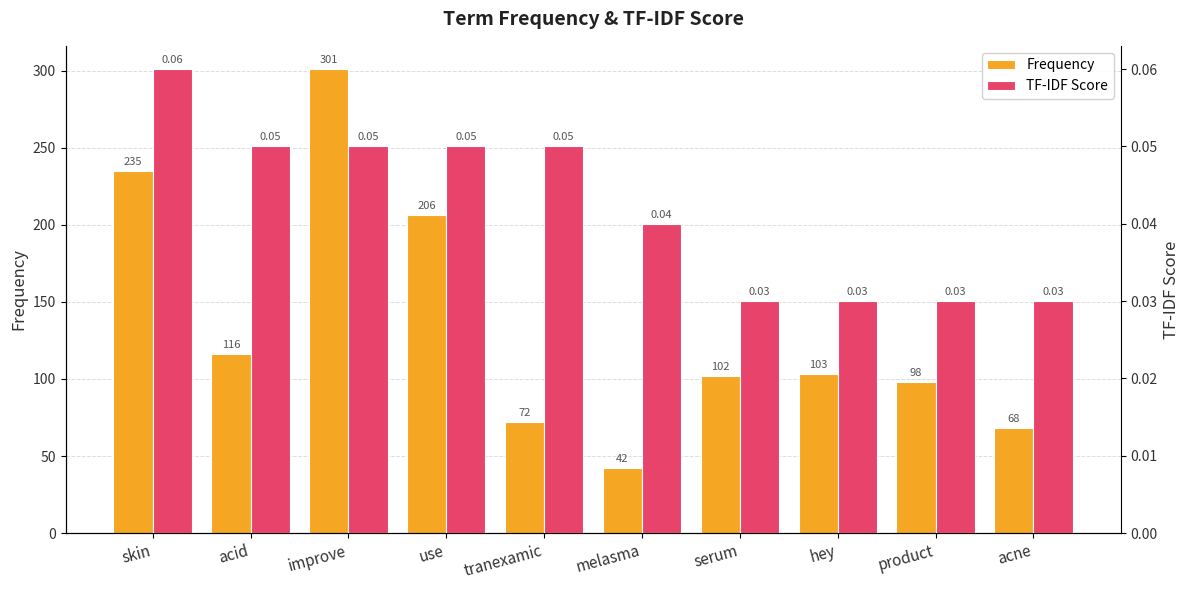

Is it true that TF-IDF Score equals 0.0 at acne?

True